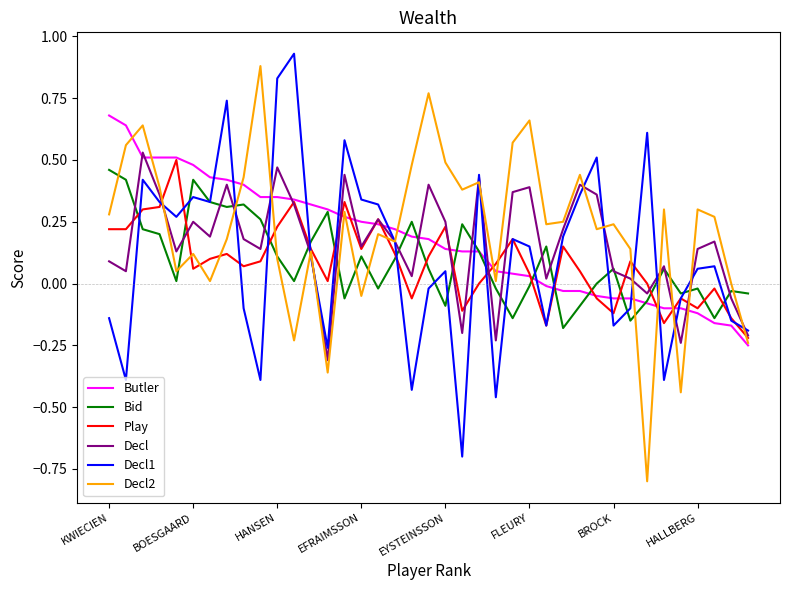

What is the smallest value displayed?

-0.8